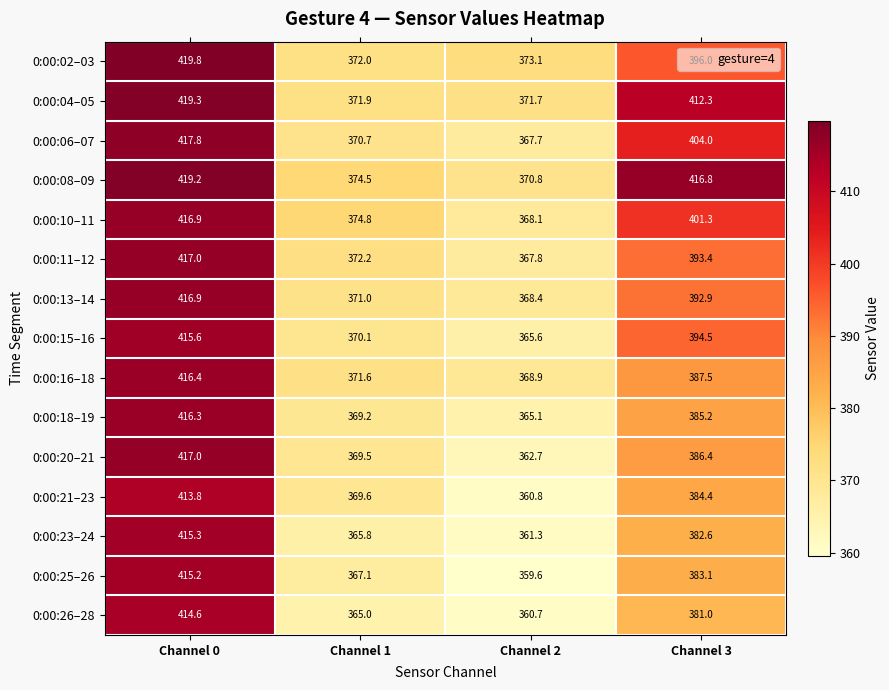

At which category is the sum across all series the highest?

Channel 0